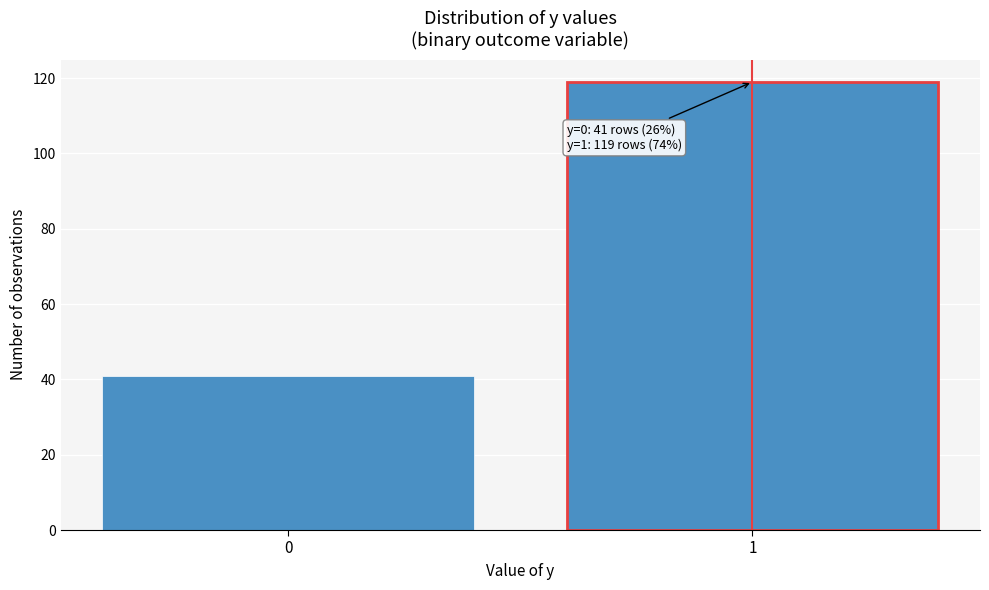

Reading left to right, transcribe all the data shown in this chart.

0=41	1=119